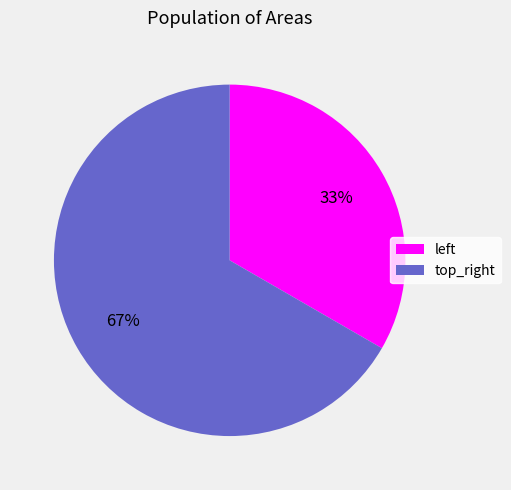

Rank the categories by value from lowest to highest.

left, top_right